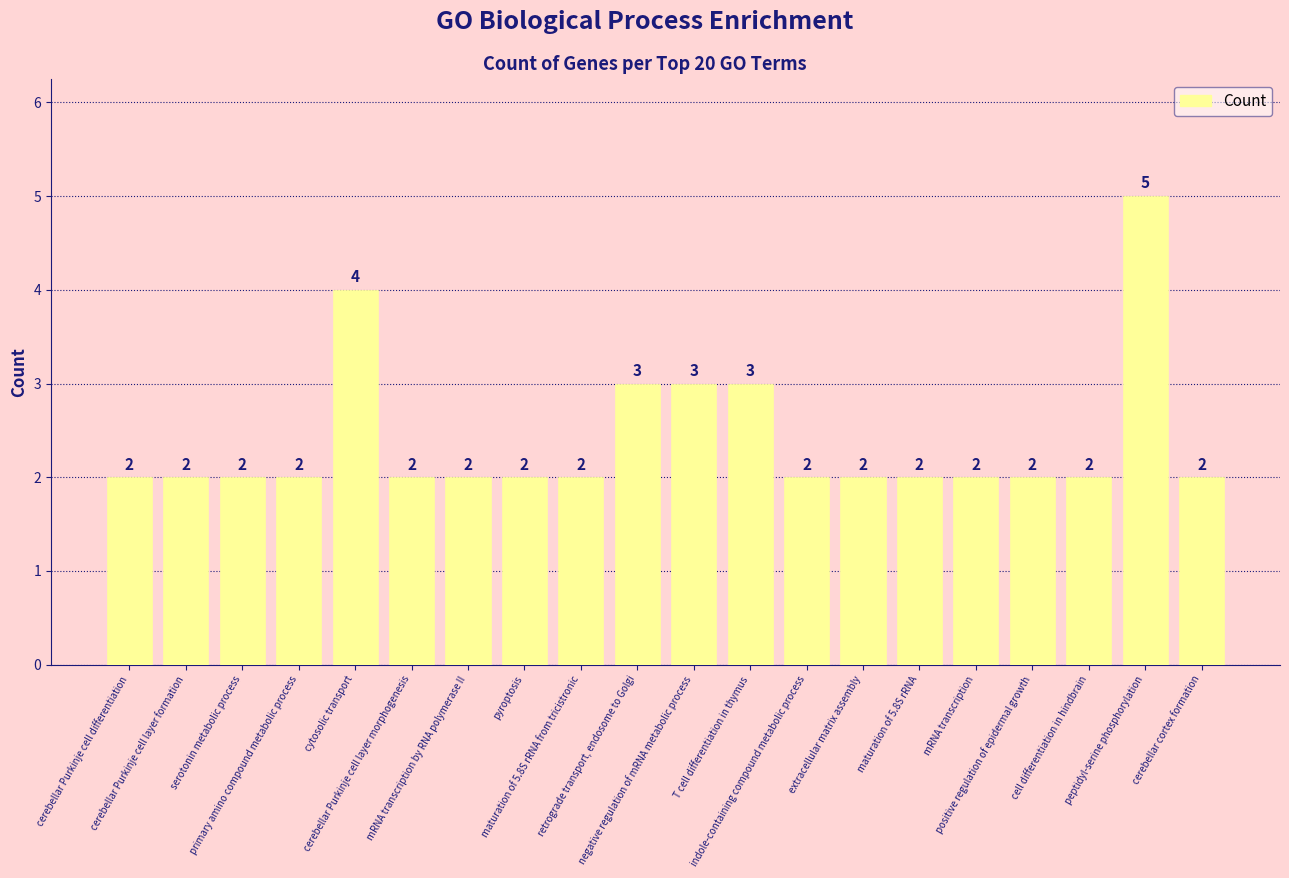

Between peptidyl-serine phosphorylation and cerebellar Purkinje cell layer morphogenesis, which is larger?

peptidyl-serine phosphorylation